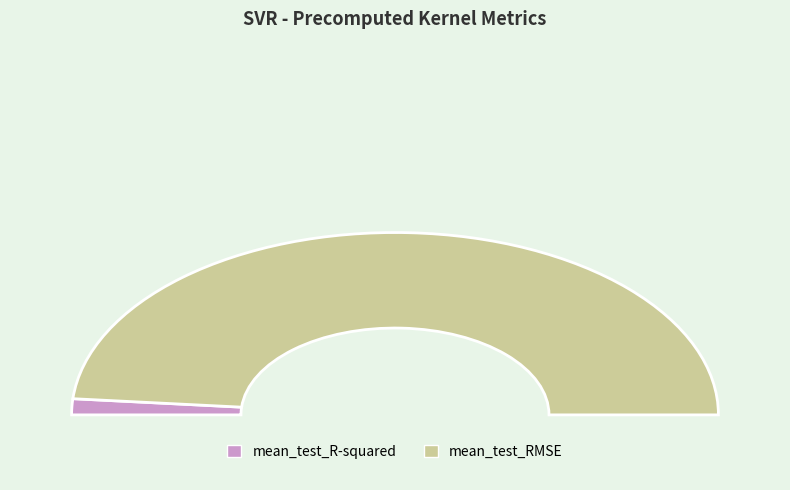

To the nearest percent, what percentage of the pie is mean_test_R-squared?

3%